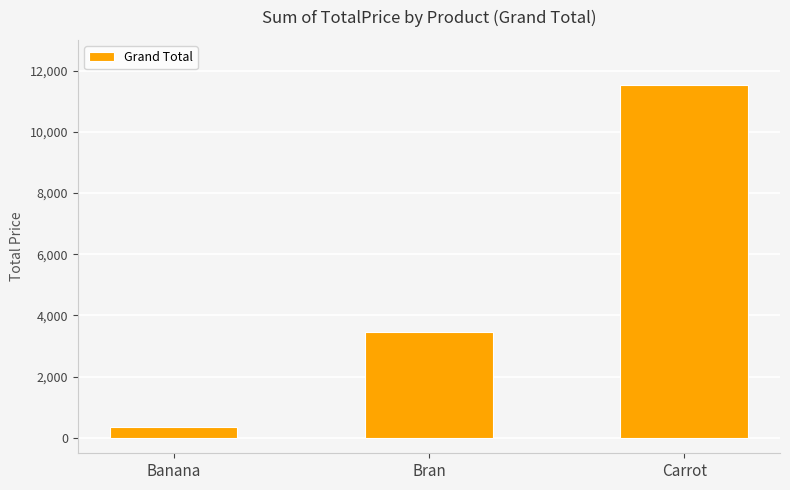

Reading left to right, transcribe all the data shown in this chart.

349.6	3470.7	11512.1